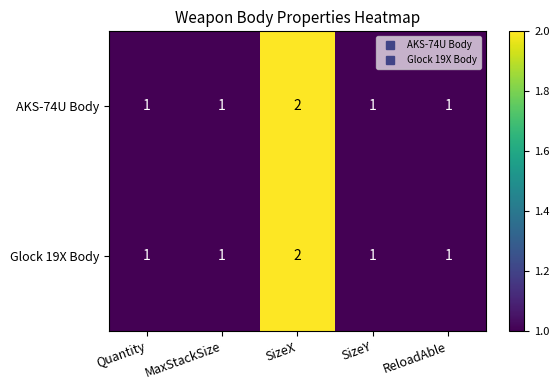

What is the sum of all Glock 19X Body values?

6